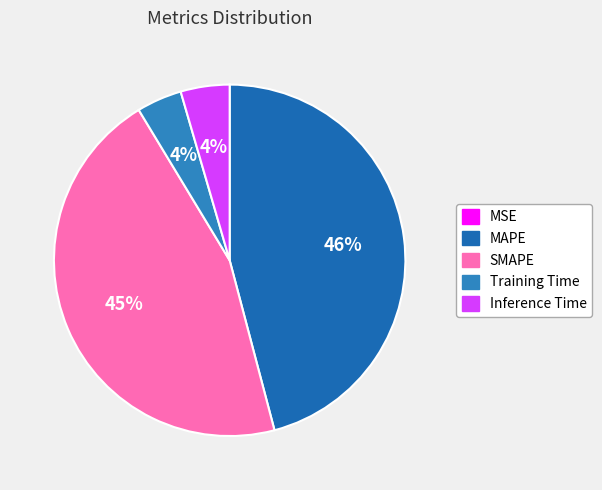

Do Inference Time and Training Time together represent more than half of the pie?

No